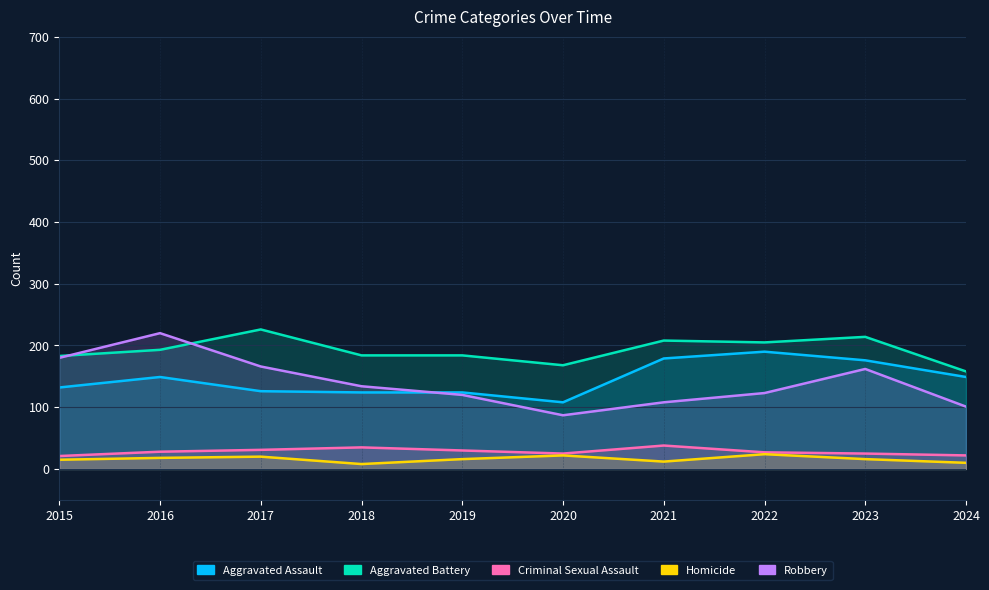

What is the sum of the Aggravated Battery values at 2019 and 2015?

367